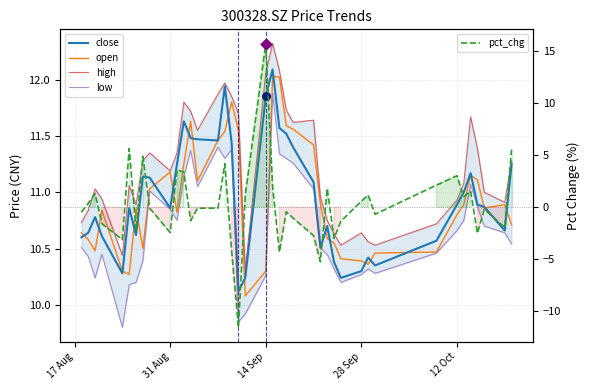

What are all the series names shown in the legend?

close, open, high, low, pct_chg